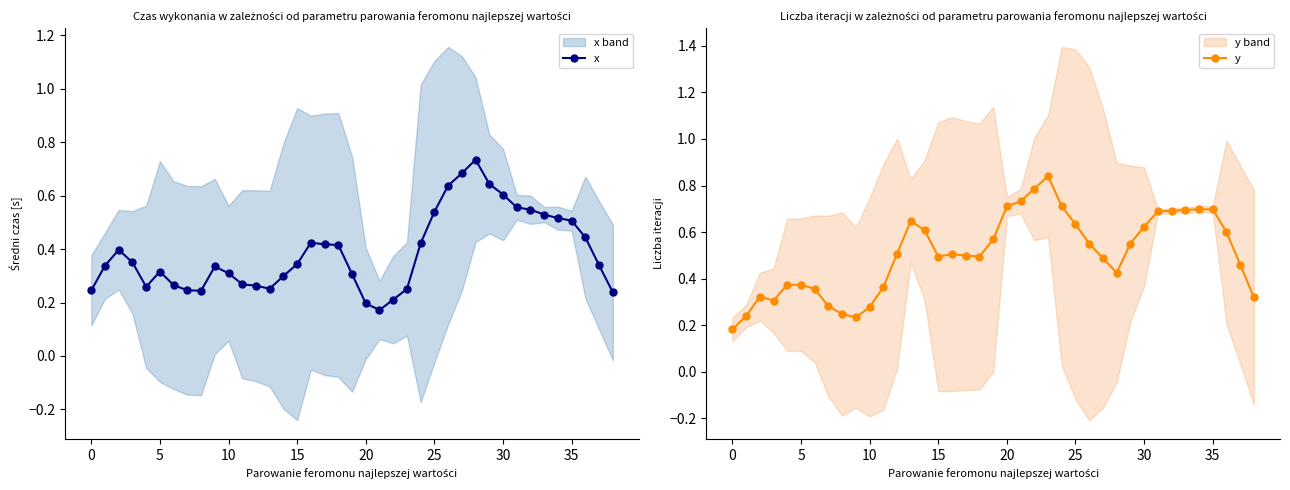

What is the minimum value for y?

0.2